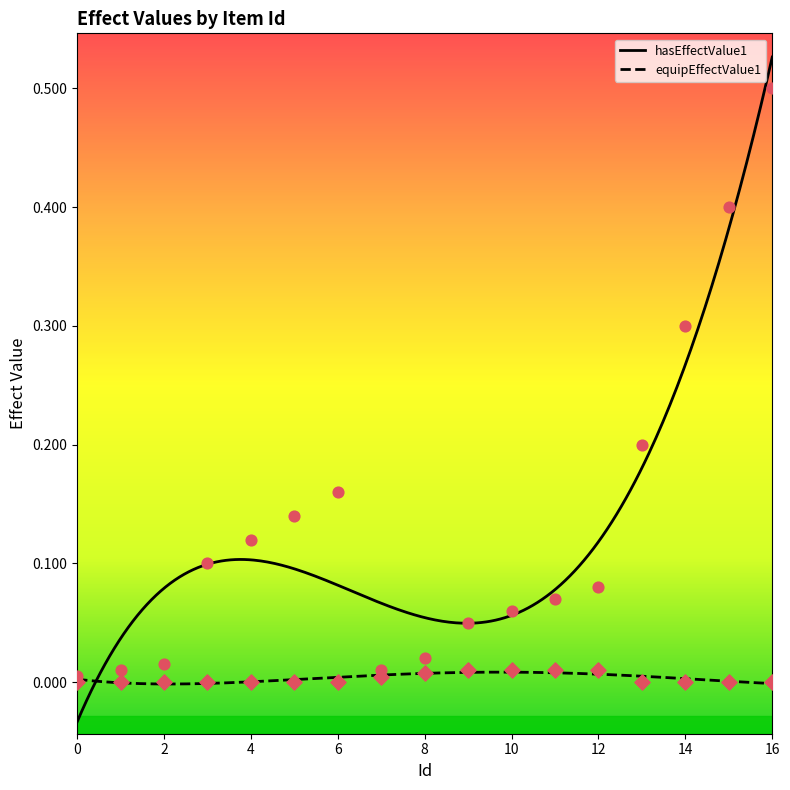

At which category is the sum across all series the highest?

16